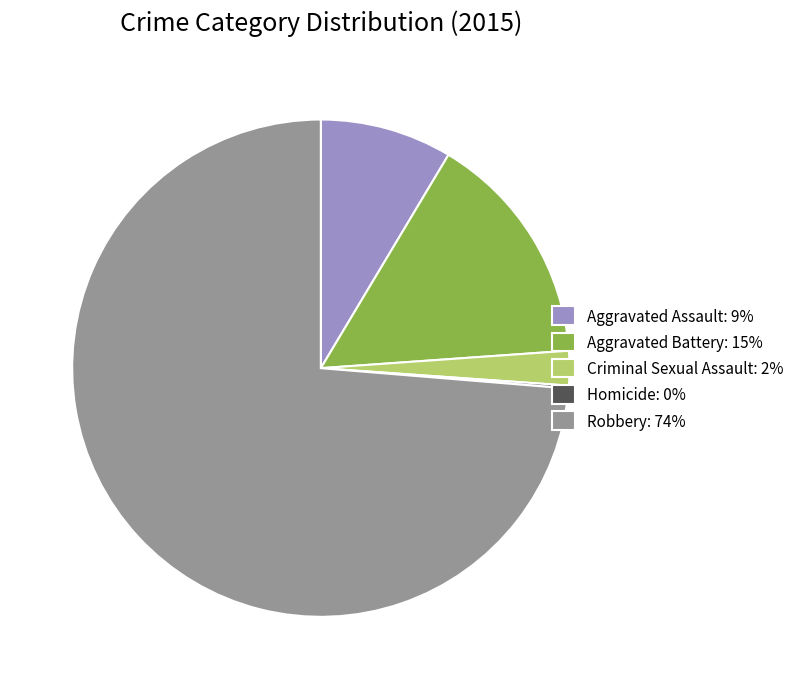

Does any single category account for the majority?

Yes